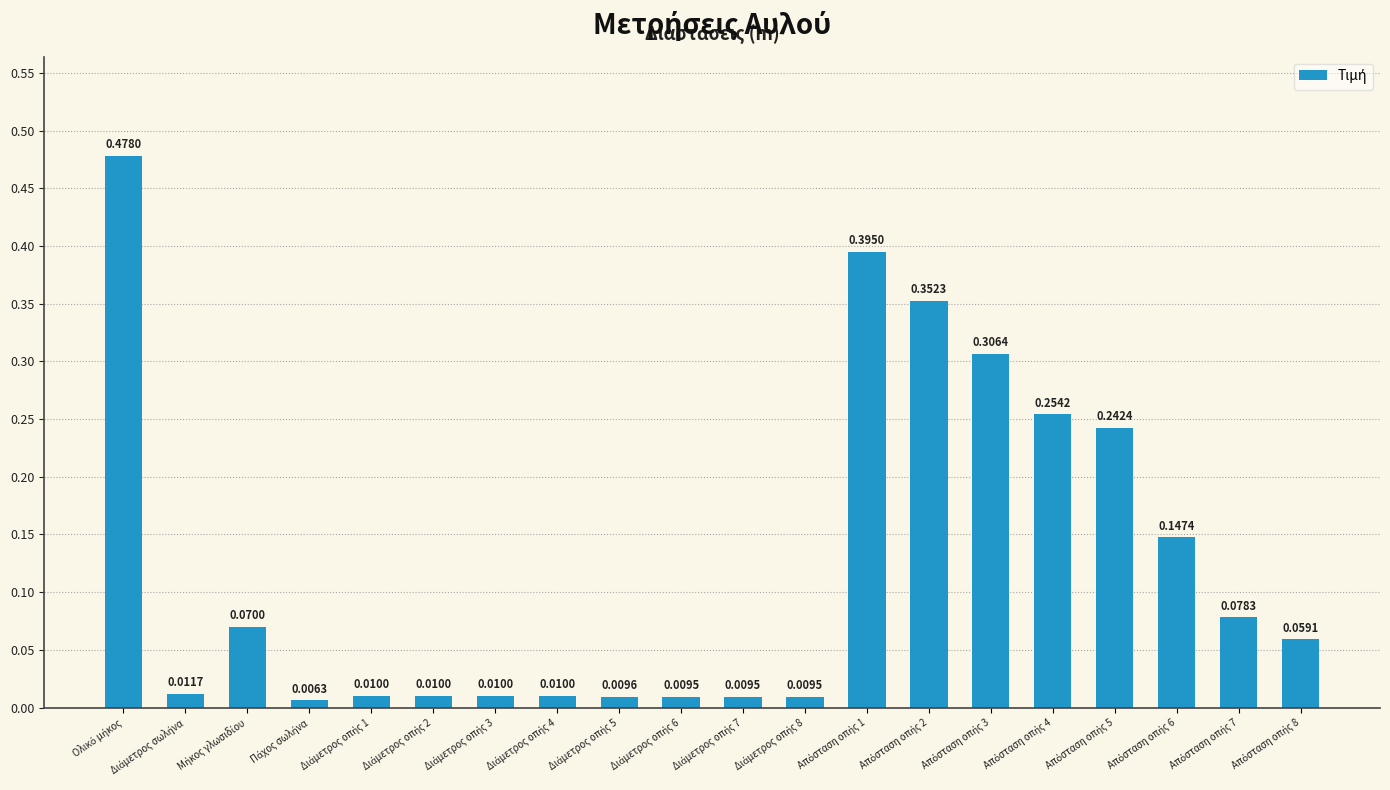

What is the sum of all values?

2.5